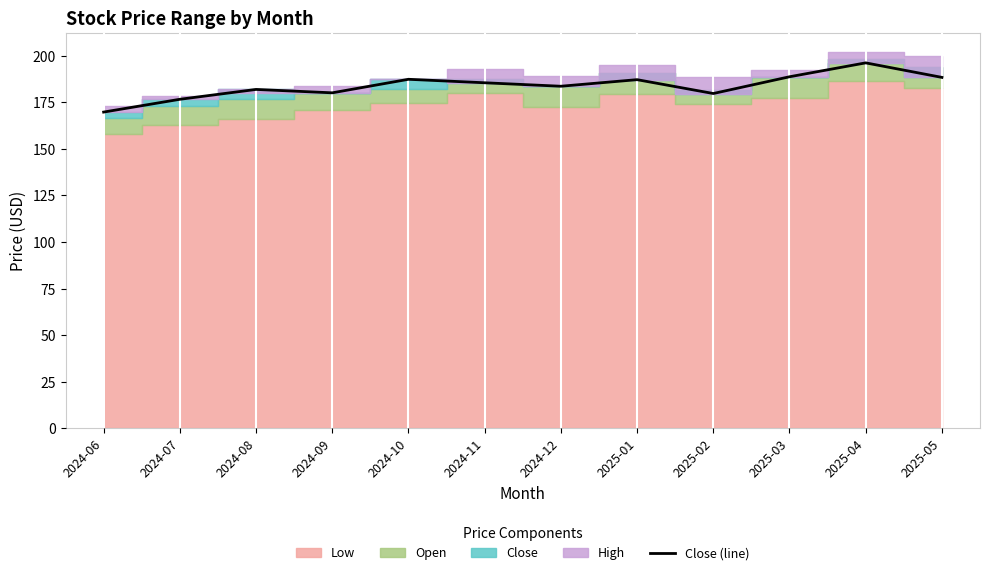

What position from the right is 2025-01?

5